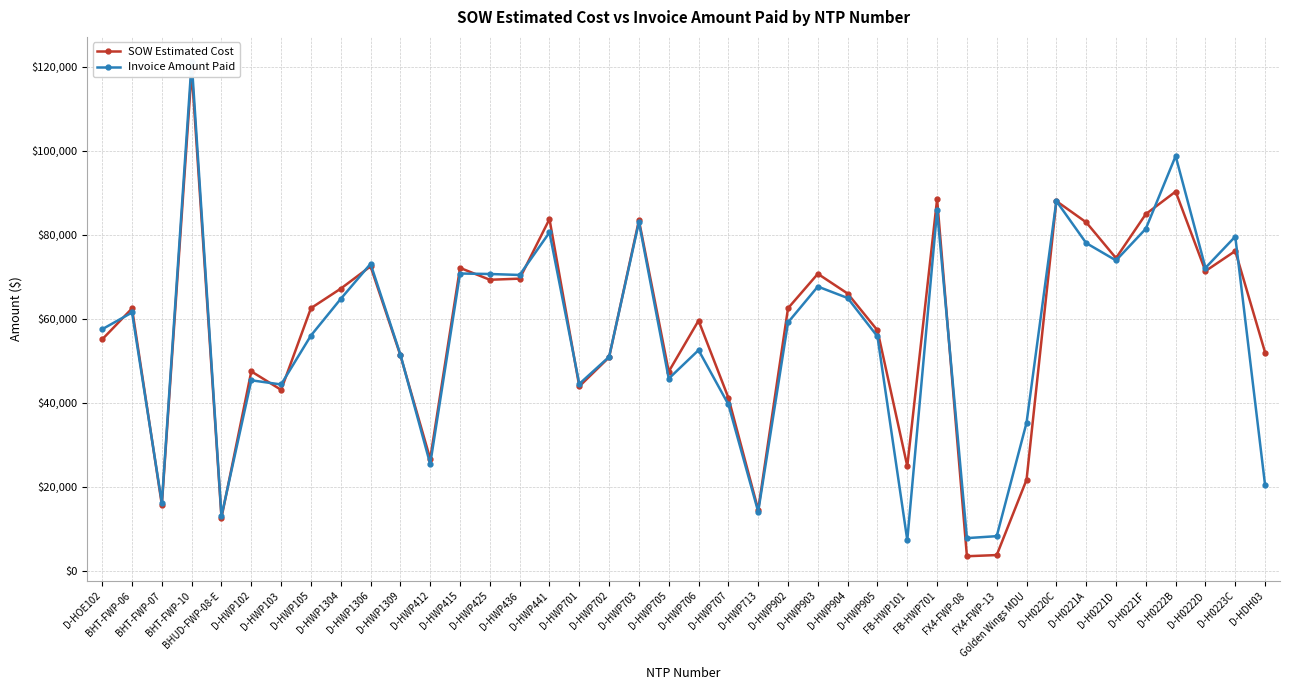

What are all the series names shown in the legend?

SOW Estimated Cost, Invoice Amount Paid